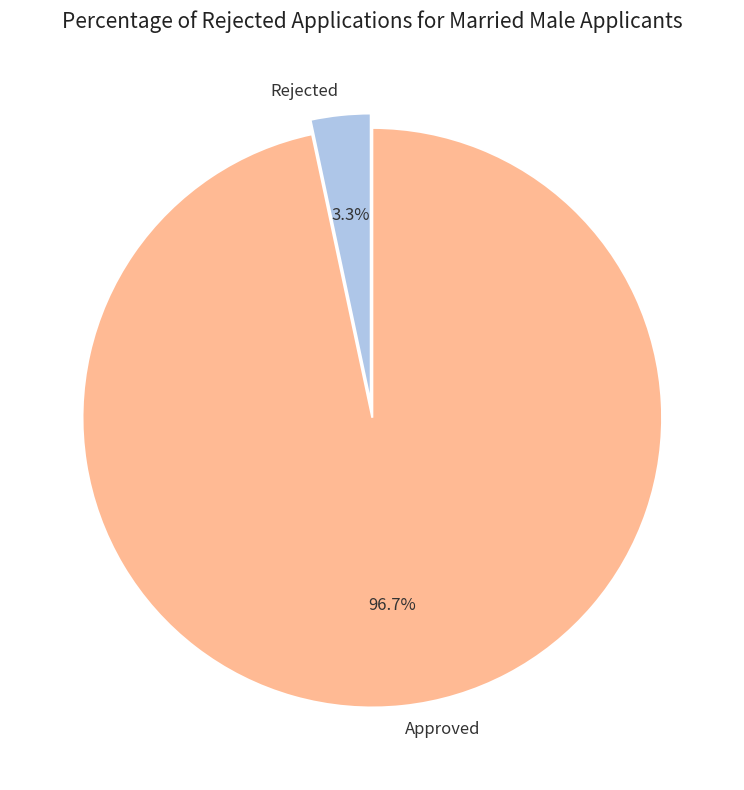

What percentage do Approved and Rejected together represent?

100.0%